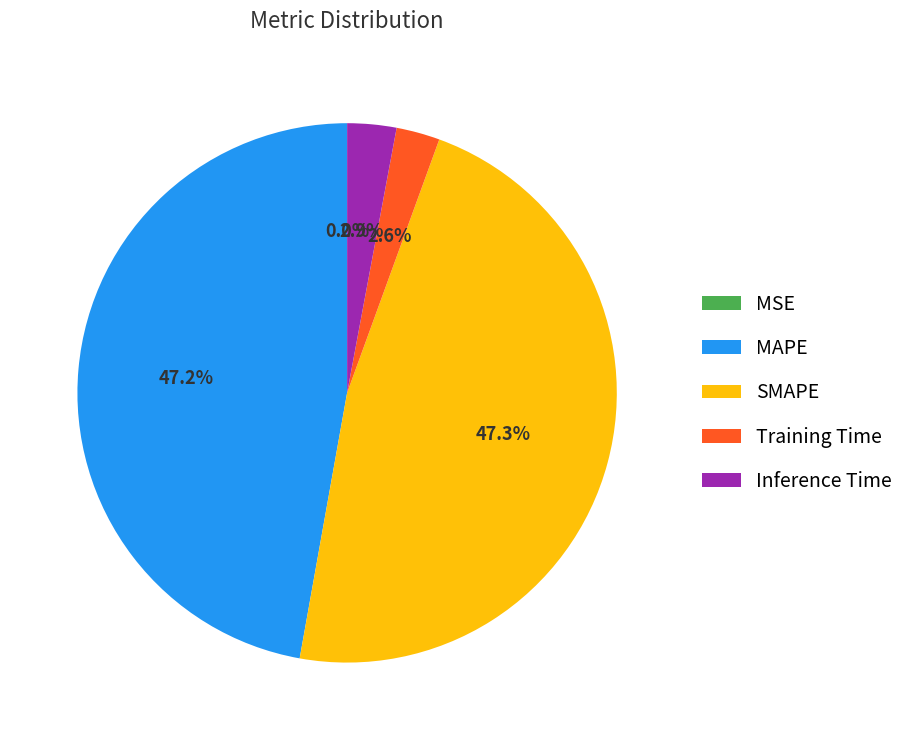

Is there a majority slice in this chart?

No